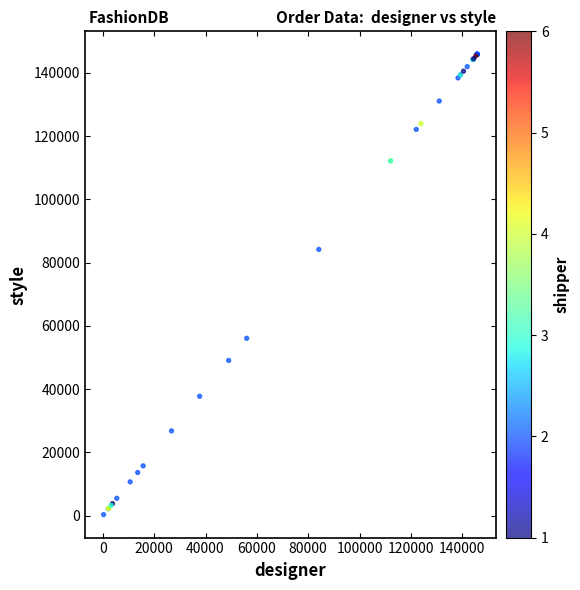

What Y value in the scatter plot is closest to 73067?

84147